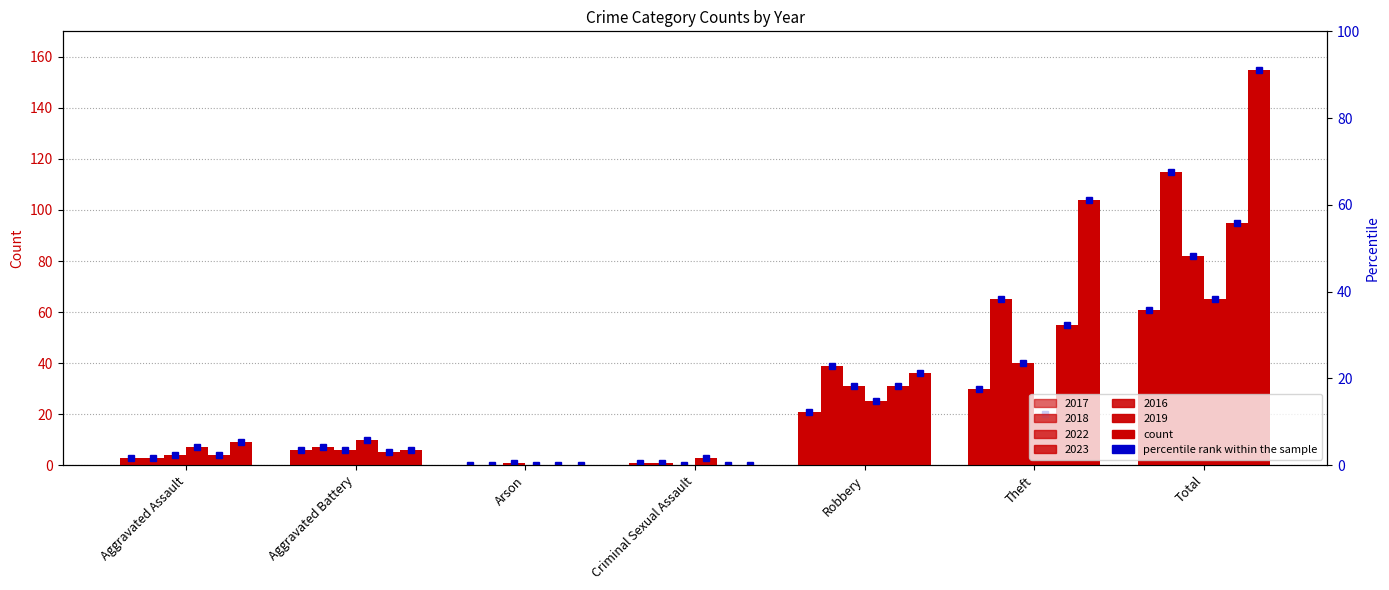

What is the label of the 2nd bar from the right?

Theft